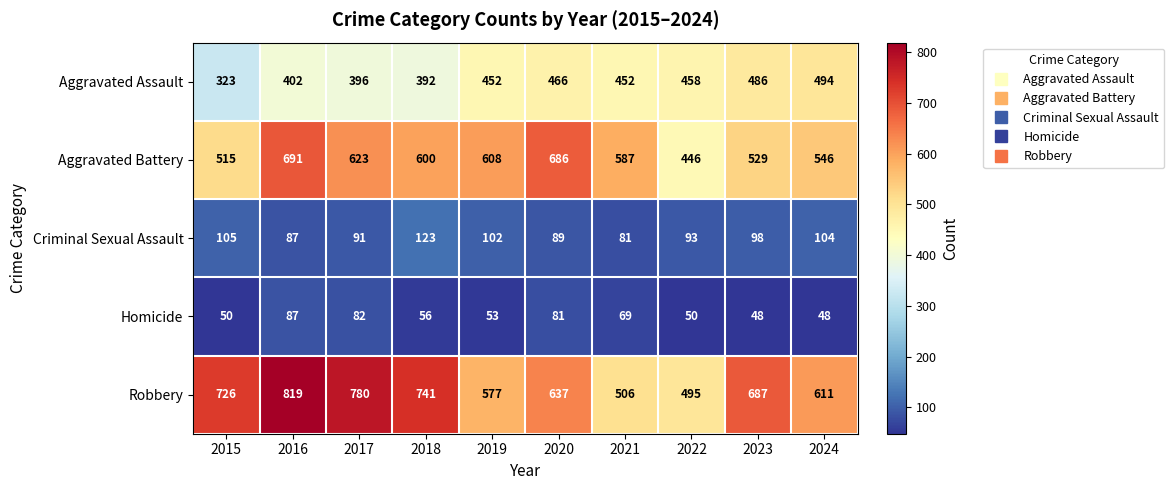

Is it true that Criminal Sexual Assault equals 105 at 2015?

True